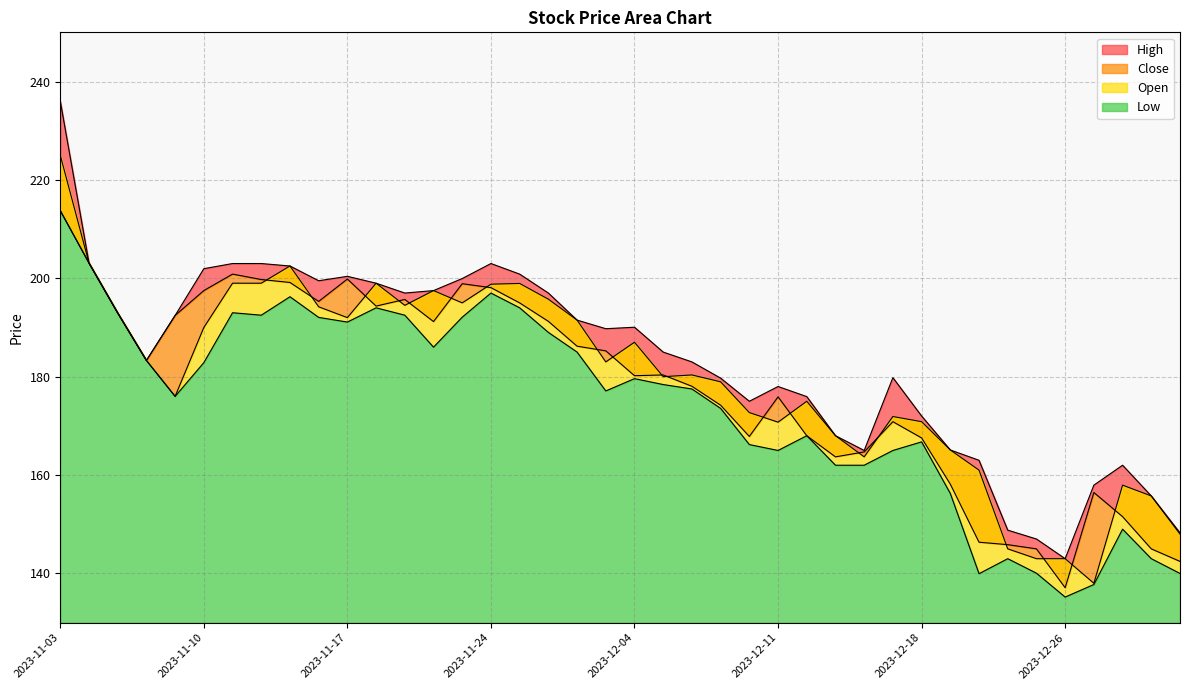

Which series changed the most between 2023-11-24 and 2023-12-19?

Low